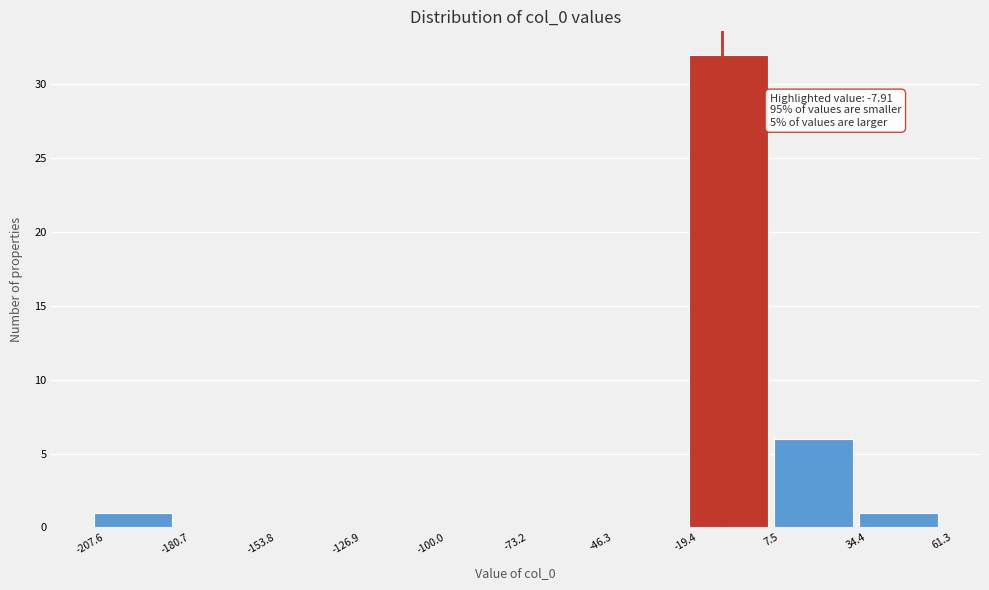

Which range on the x-axis has the tallest bar?

-19.4 to 7.5